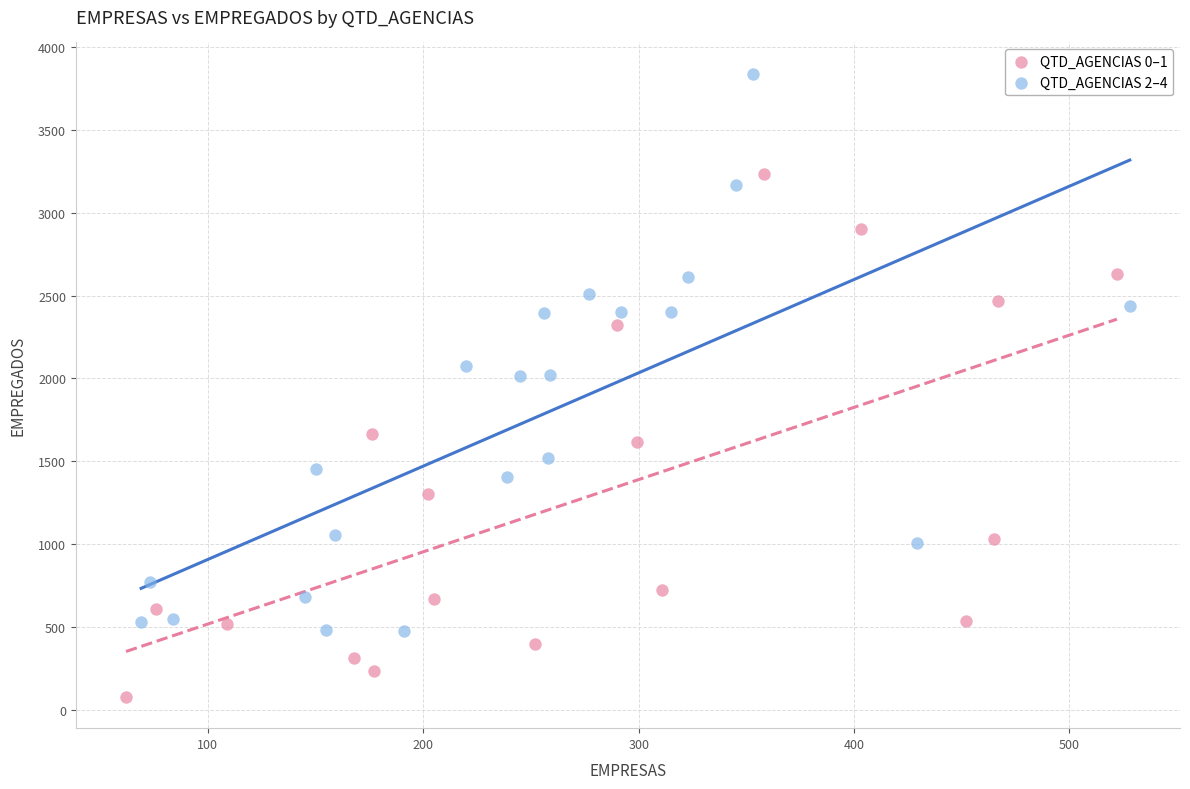

Which series contains the lowest Y value?

QTD_AGENCIAS 0–1